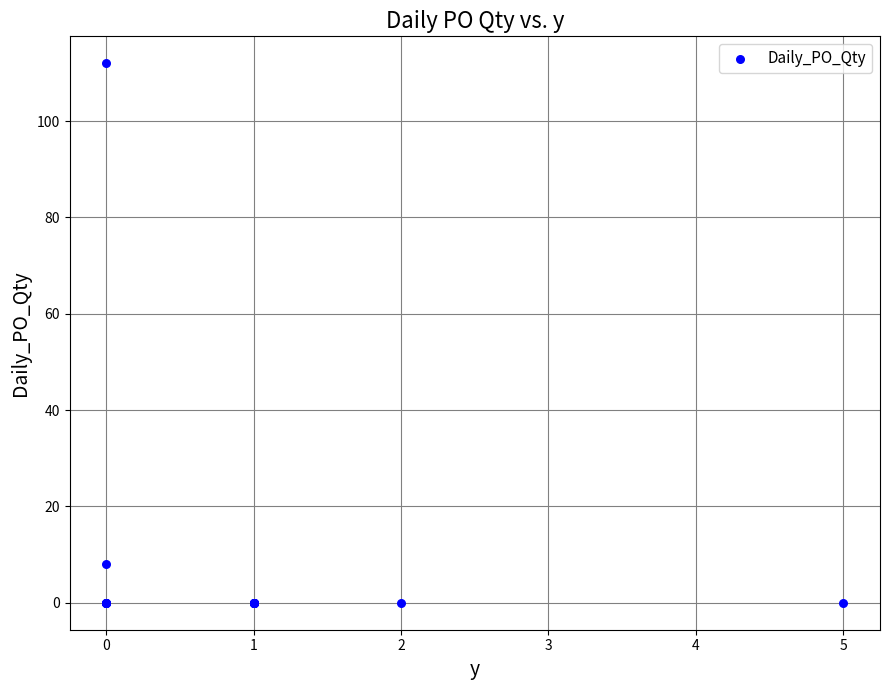

What Y value in the scatter plot is closest to 56?

8